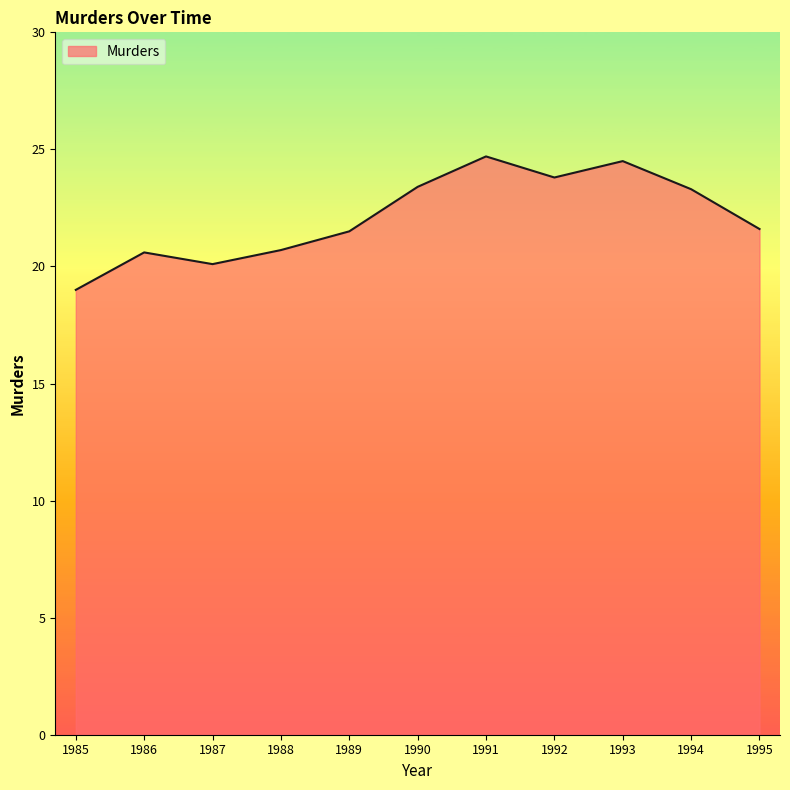

How many distinct data groups are displayed?

1